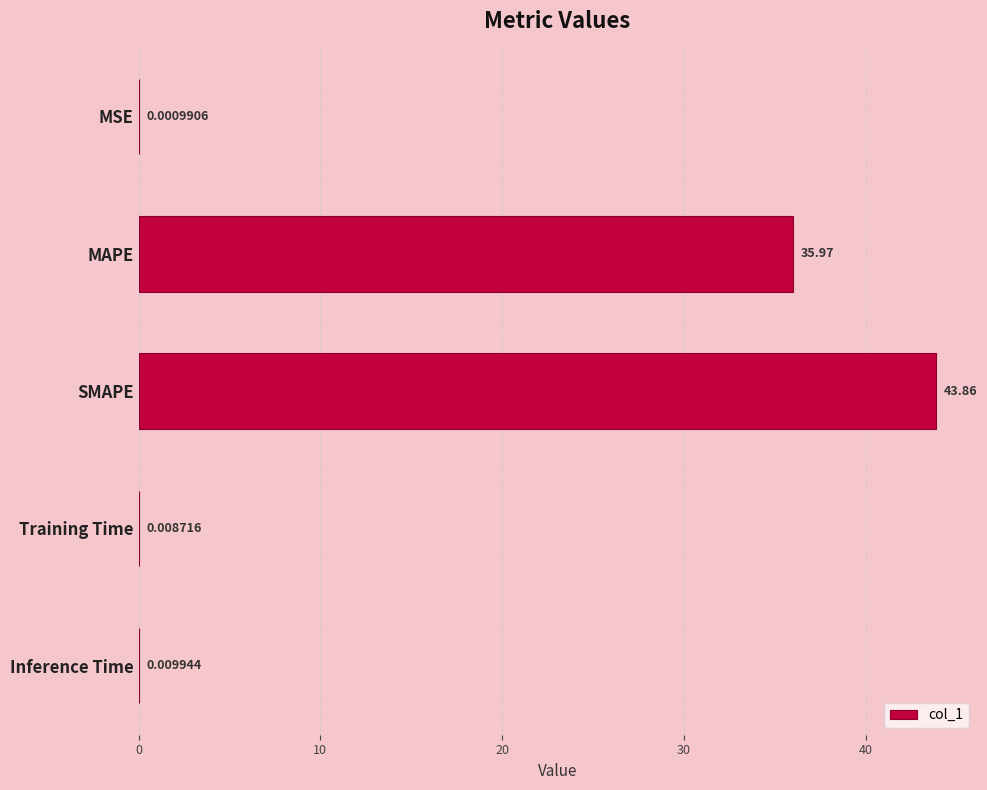

What is the average value?

16.0